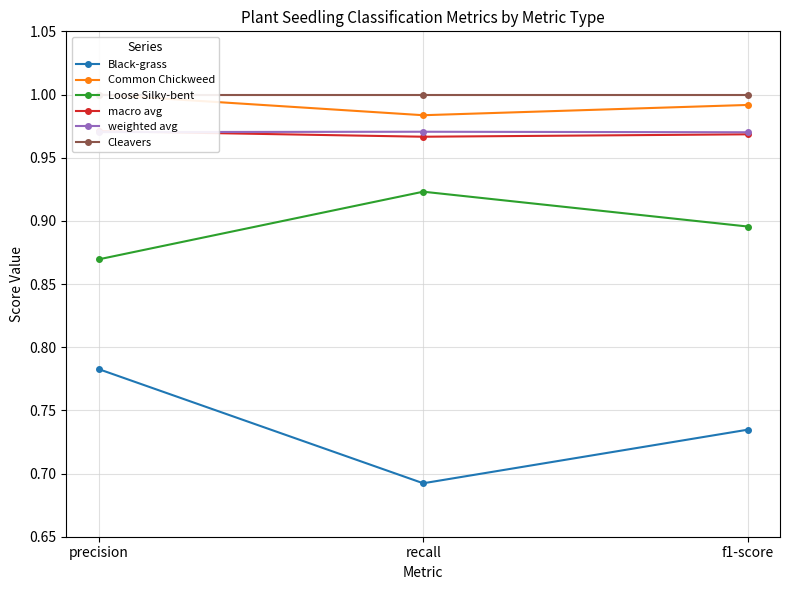

What is the lowest value of the macro avg series?

1.0